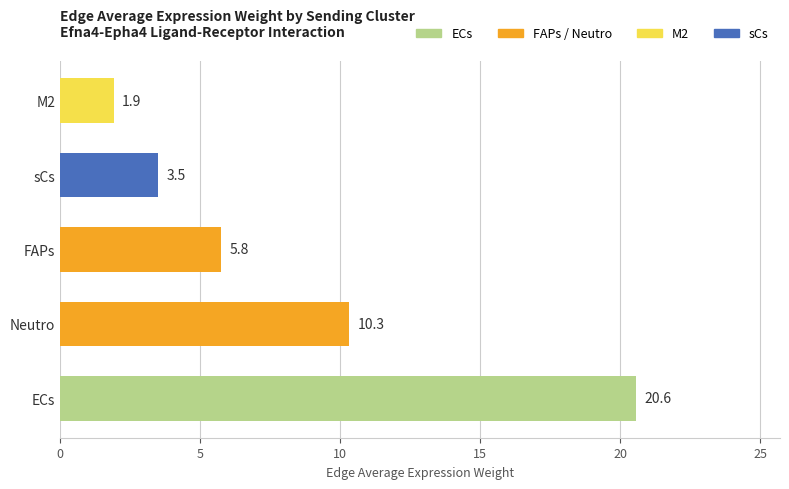

Reading bottom to top, extract all data points from this chart.

20.6	10.3	5.8	3.5	1.9